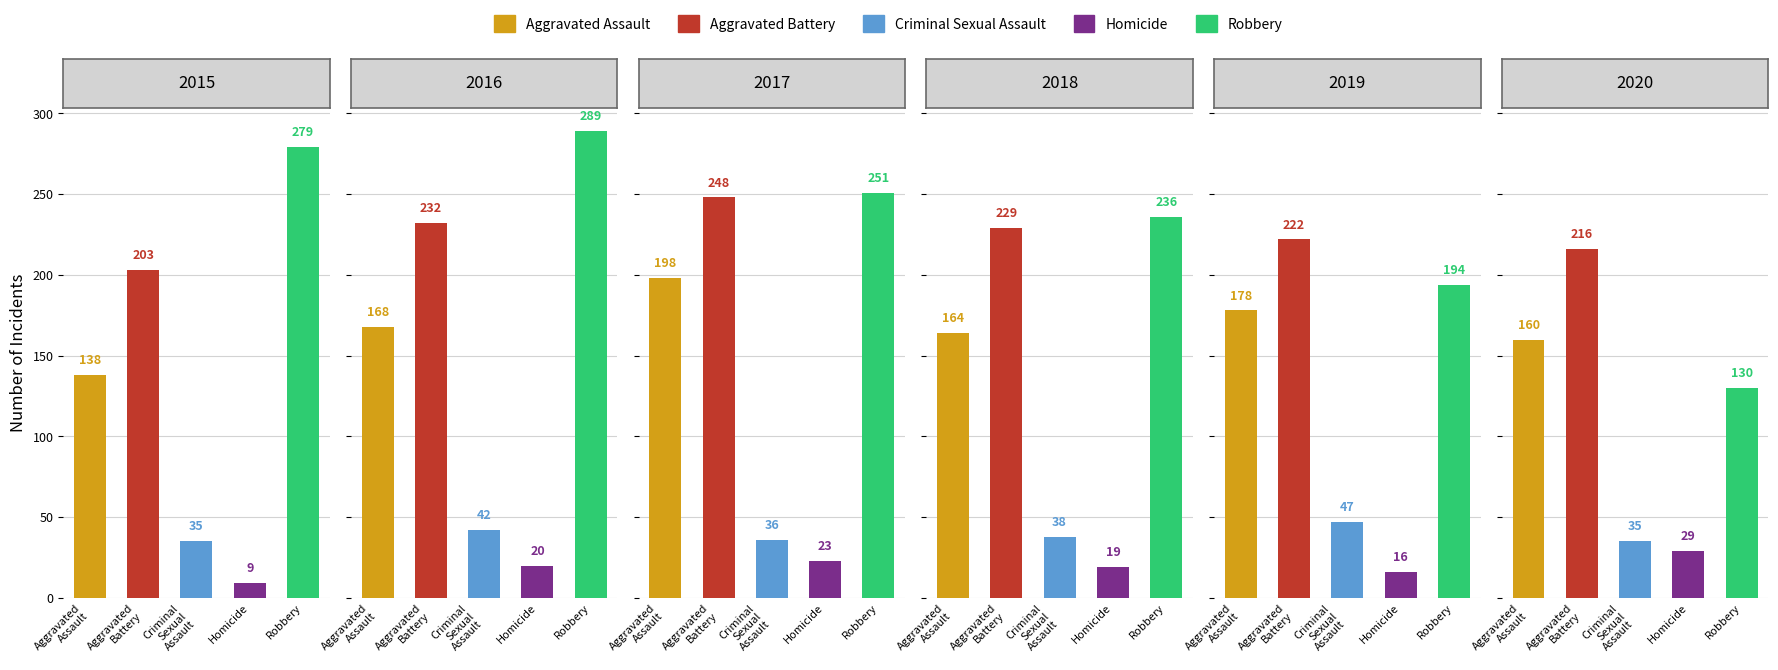

How many bars are there in each group?

5